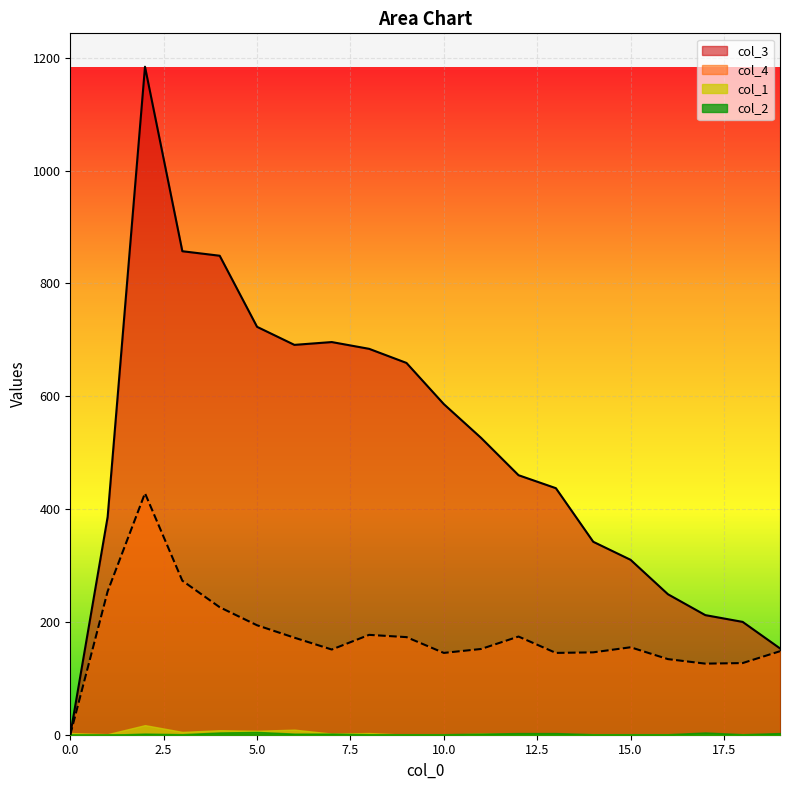

How many data points in col_4 are above 155?

9